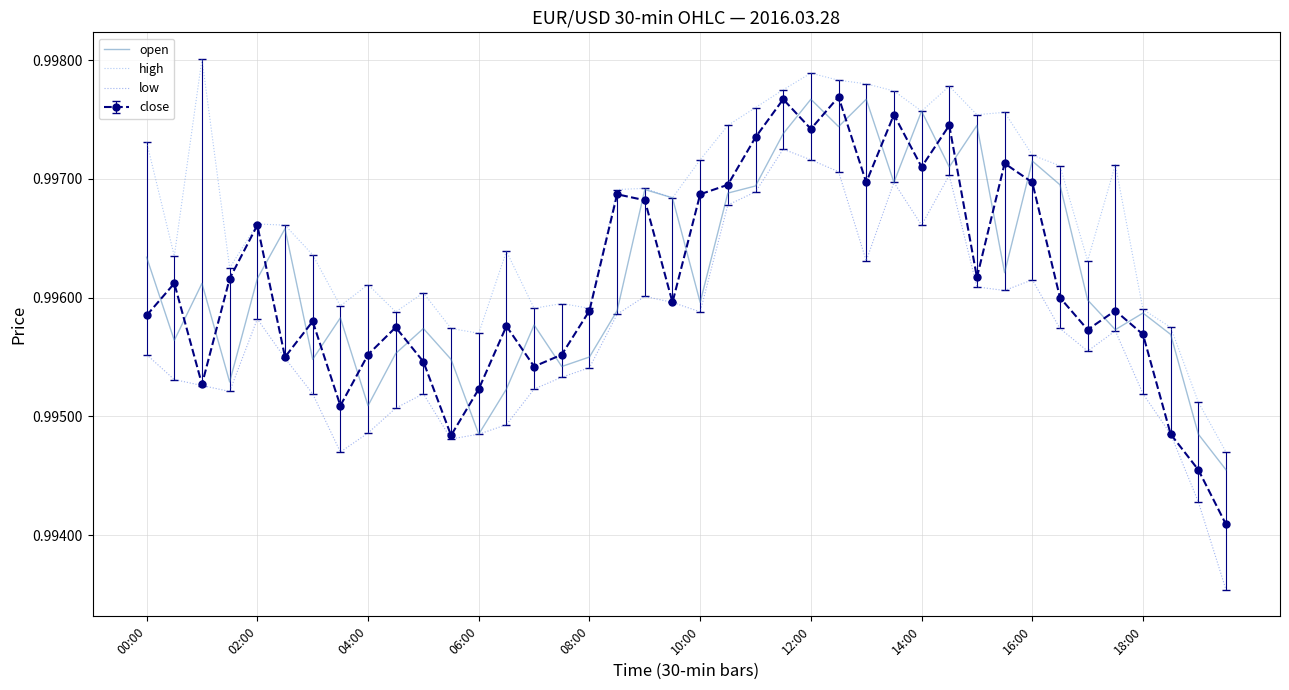

True or false: high and low cross at least once.

False